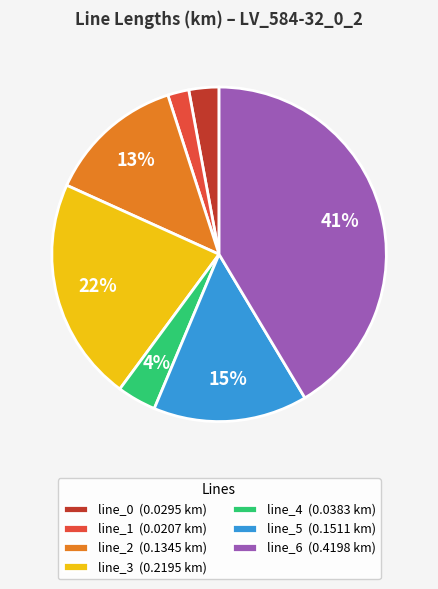

Combined, do line_5 (0.1511 km) and line_3 (0.2195 km) account for over 50%?

No